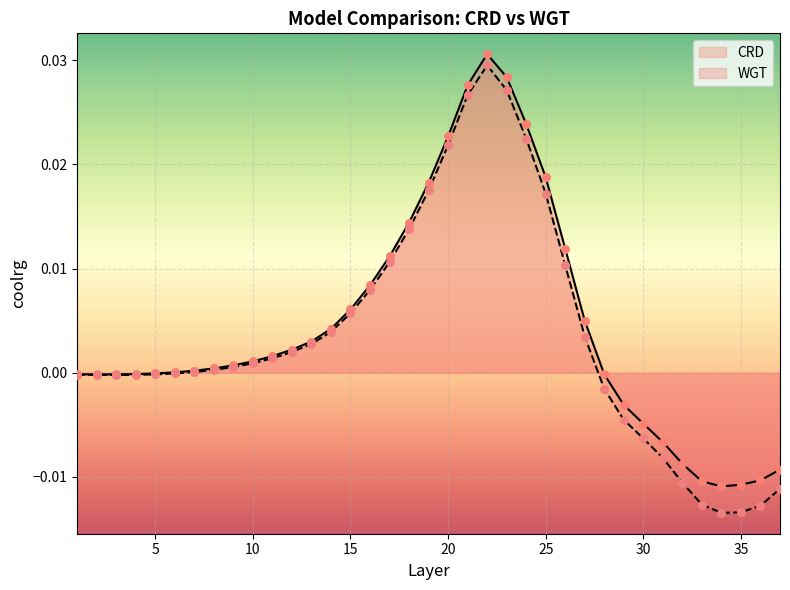

Which series has the widest spread of Y values?

WGT